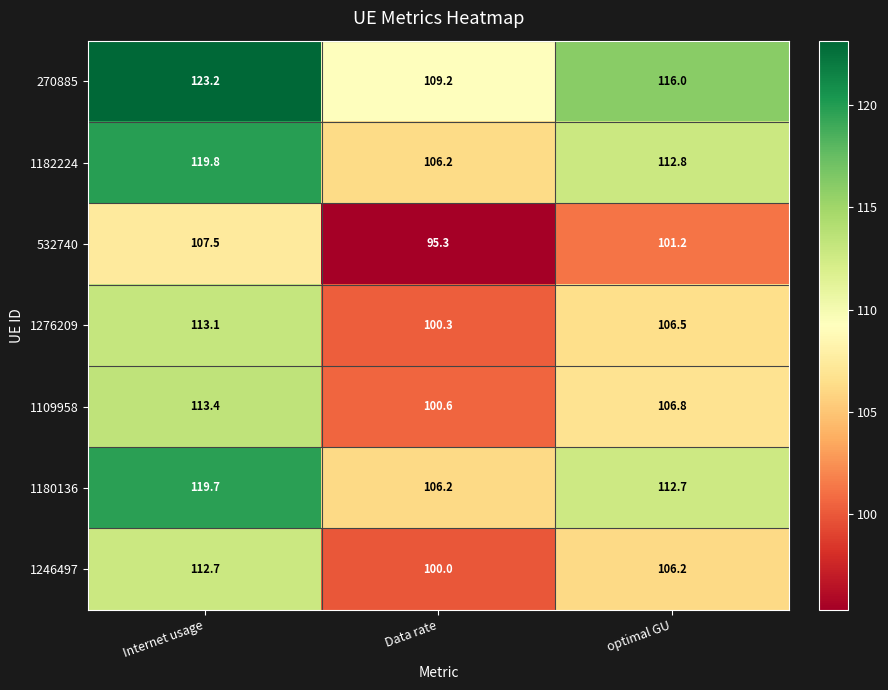

Which series changed the most between Internet usage and Data rate?

270885